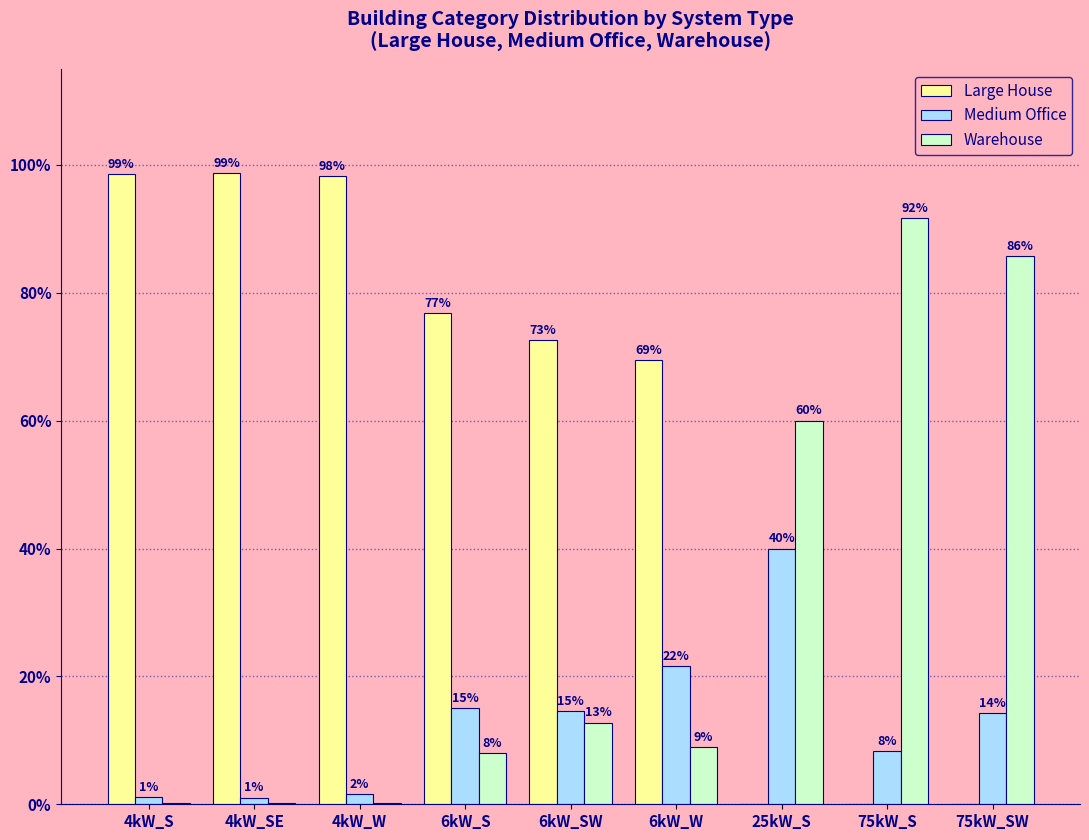

Which series changed the most between 4kW_S and 6kW_SW?

Large House